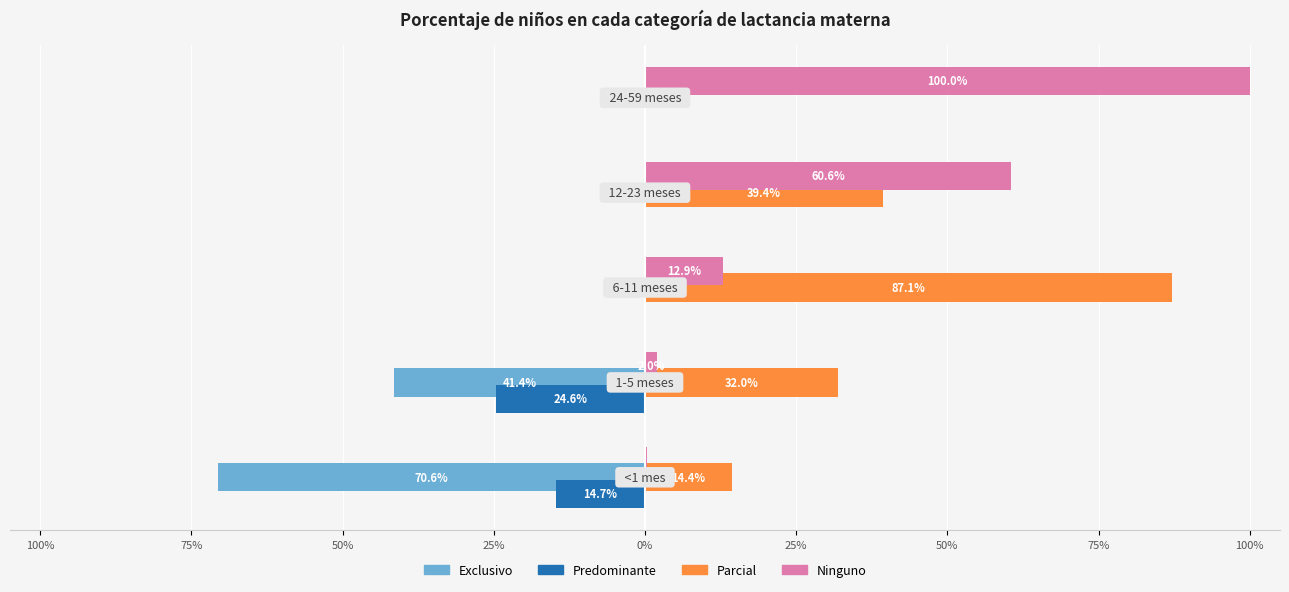

Reading left to right, extract all data points from this chart.

Exclusivo: -0.7	-0.4	0.0	0.0	0.0
Predominante: -0.1	-0.2	0.0	0.0	0.0
Parcial: 0.1	0.3	0.9	0.4	0.0
Ninguno: 0.0	0.0	0.1	0.6	1.0